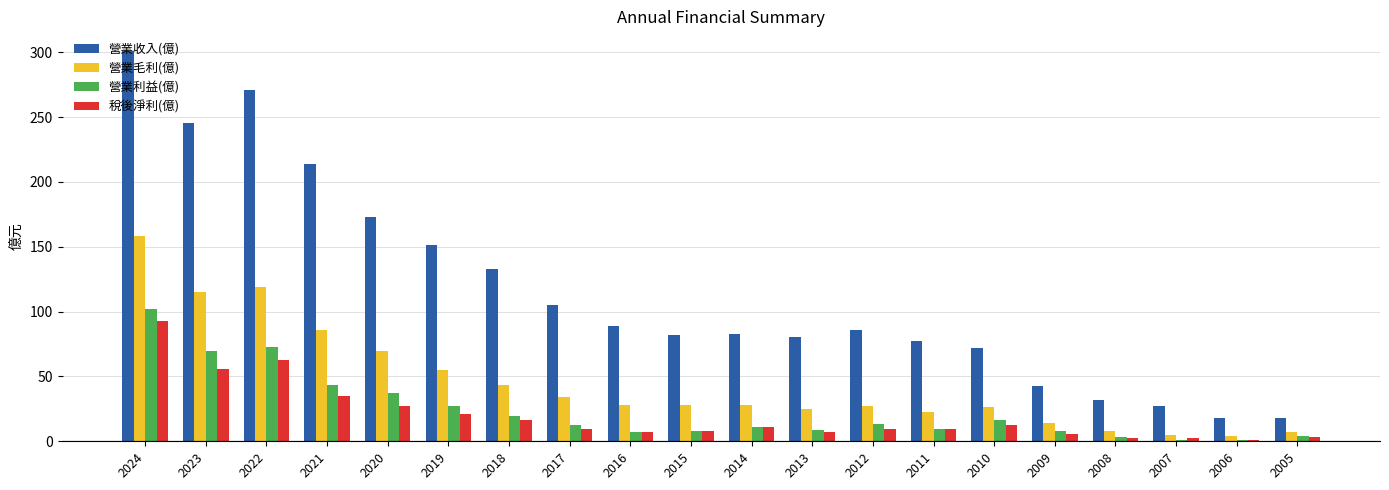

Which series has the largest total across all categories?

營業收入(億)